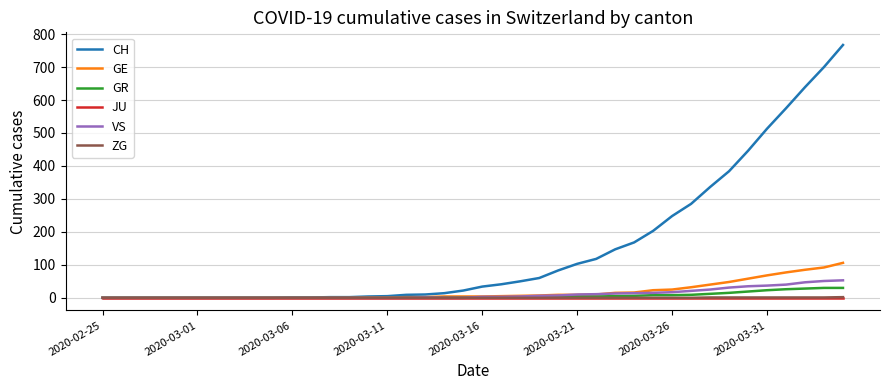

At how many categories does at least one series exceed 124?

13